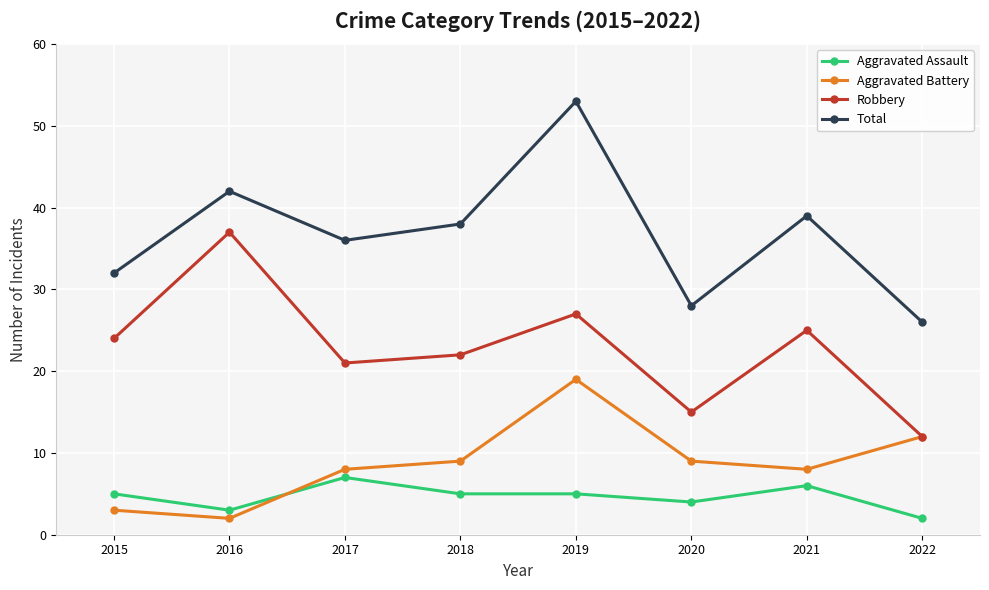

The Aggravated Battery series shows 9 at 2020. True or false?

True